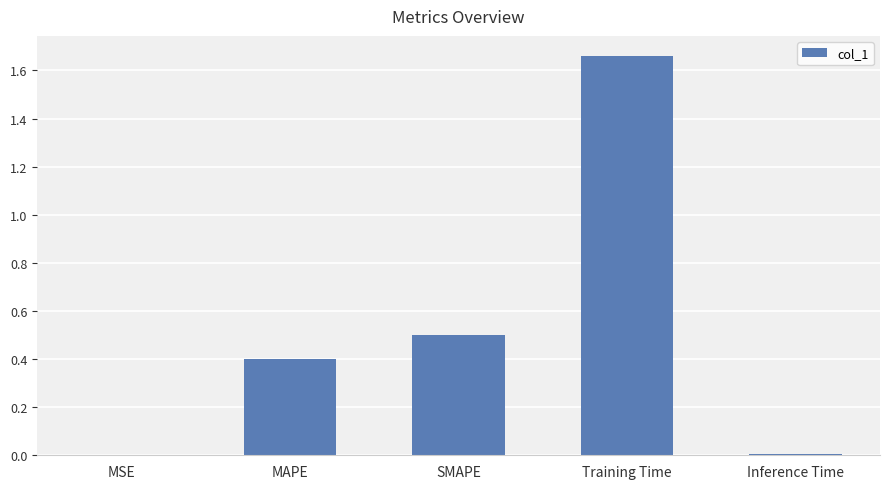

Between MAPE and Training Time, which is larger?

Training Time